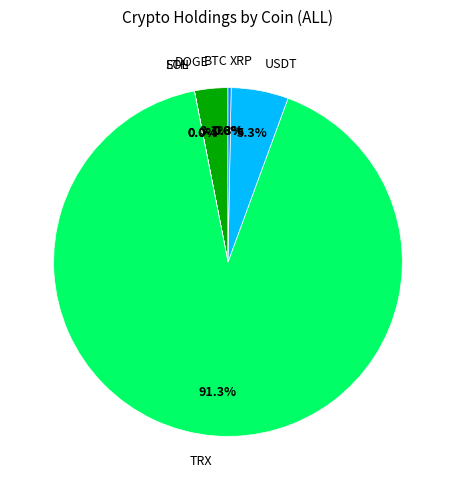

Which slice is the largest?

TRX